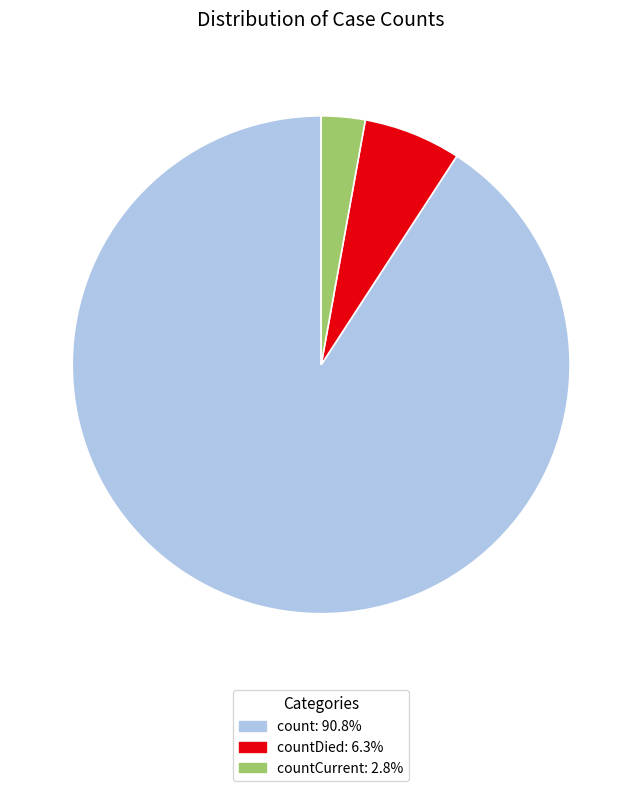

Is there any slice that represents more than half of the pie?

Yes